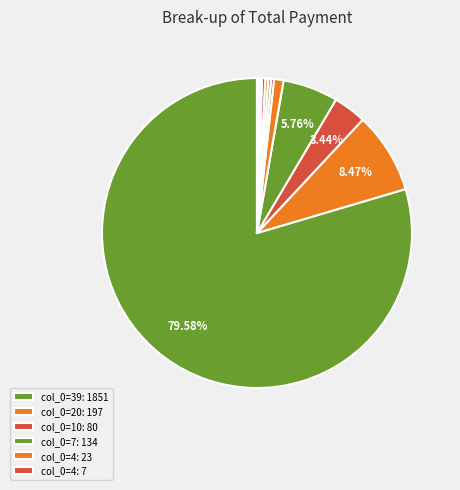

To the nearest percent, what is the difference between the largest and smallest slice percentages?

79%